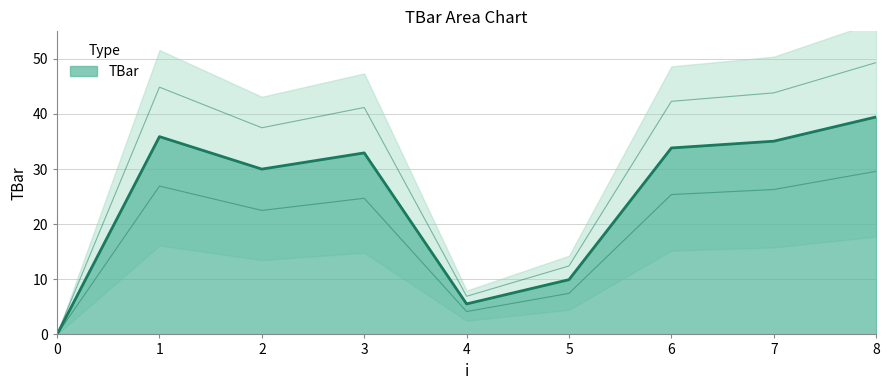

How many distinct data groups are displayed?

1